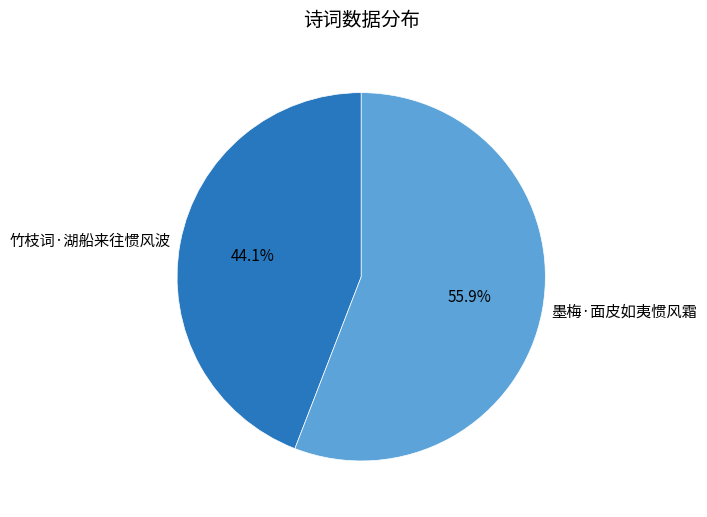

Rank the categories by value from highest to lowest.

墨梅·面皮如夷惯风霜, 竹枝词·湖船来往惯风波